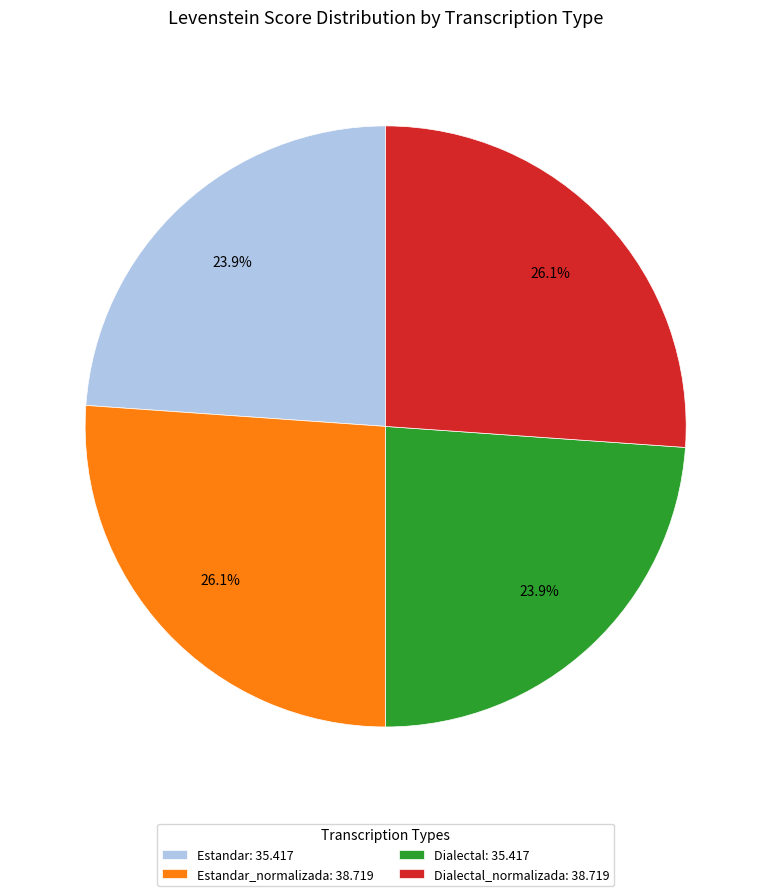

Approximately how many times larger is the value at Dialectal_normalizada: 38.719 compared to Estandar_normalizada: 38.719?

1.0